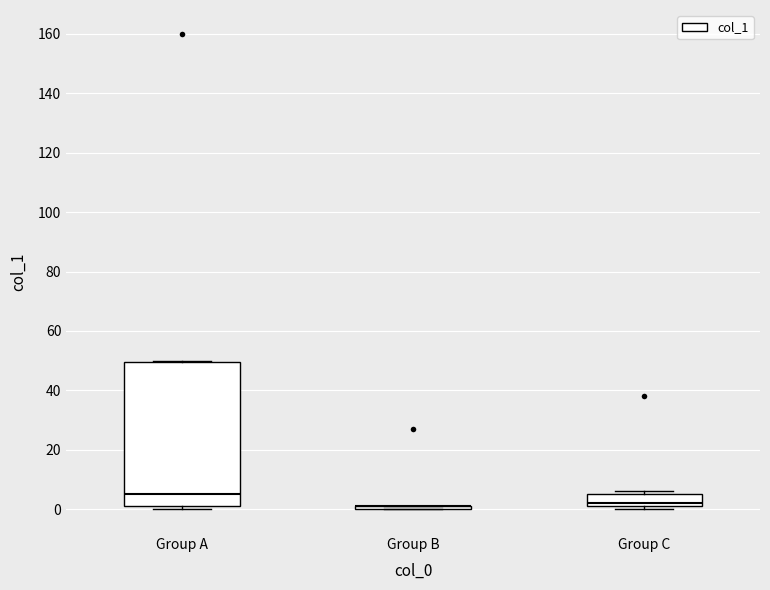

Comparing the boxes themselves (not the whiskers), which one is the tallest?

Group A